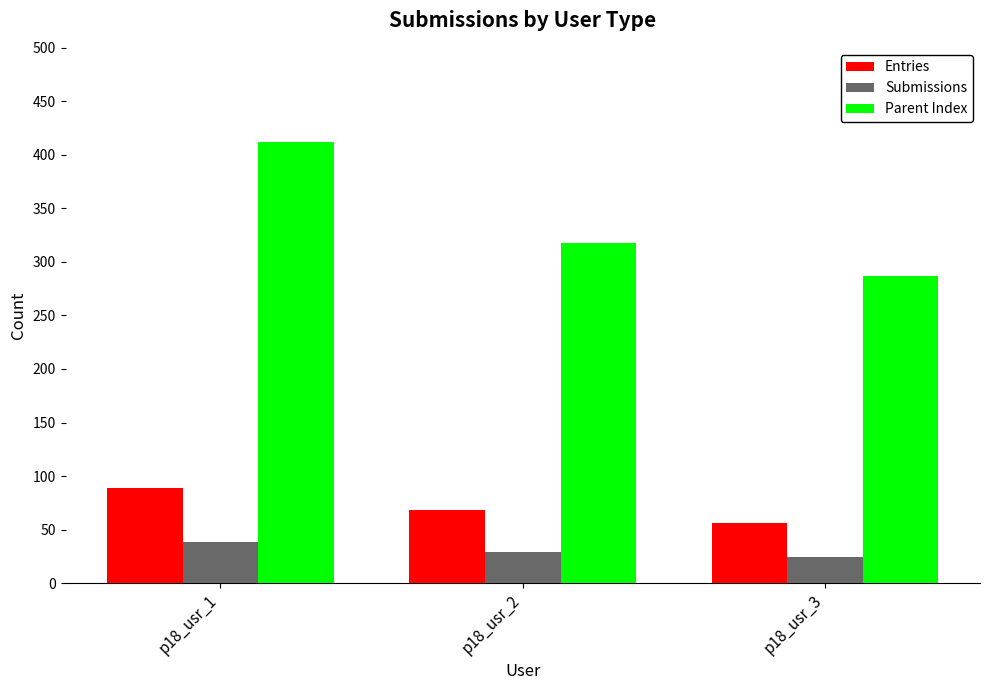

What value does the Entries series have at p18_usr_2, to the nearest 5?

70